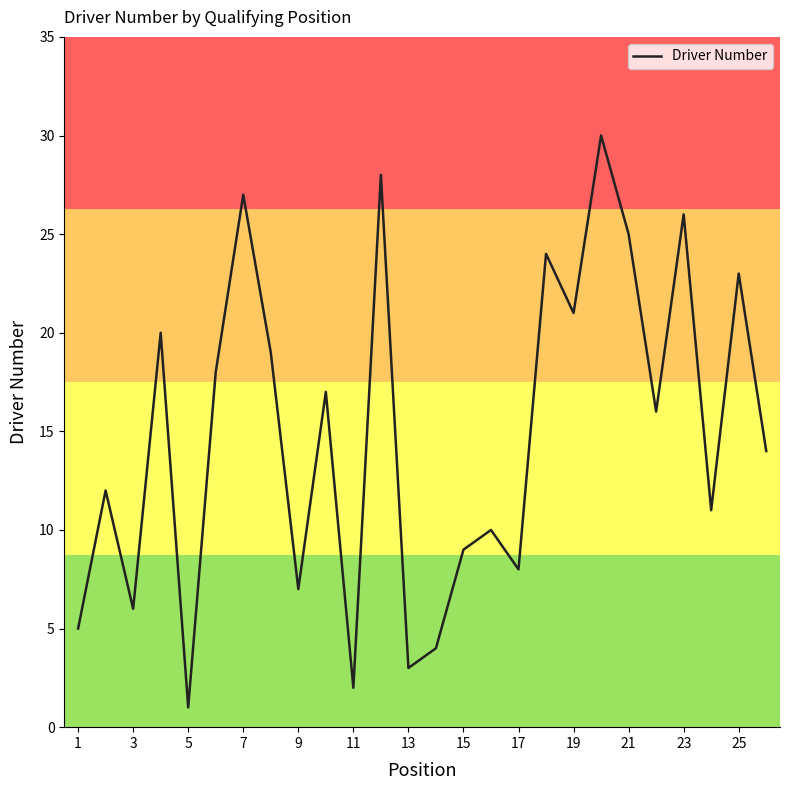

What is the difference between the maximum and minimum values?

29